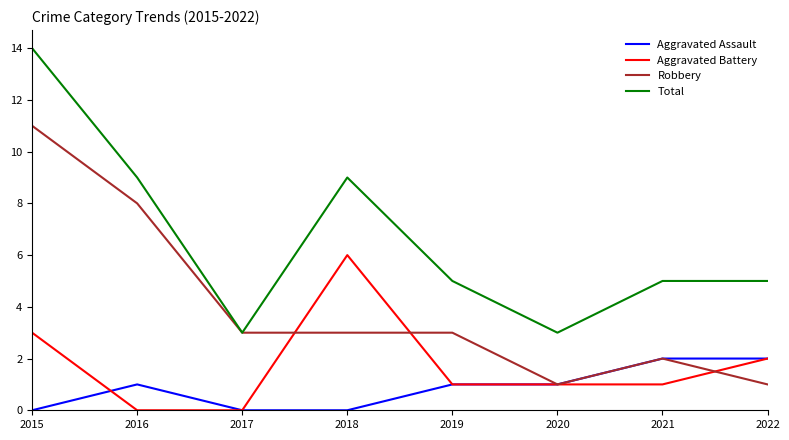

At which label does Robbery first exceed 3?

2015